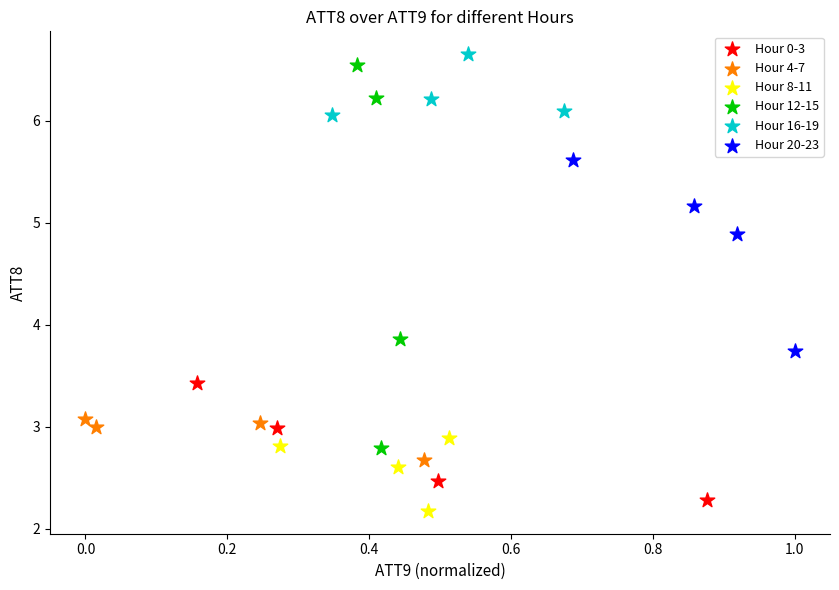

What are all the series names shown in the legend?

Hour 0-3, Hour 4-7, Hour 8-11, Hour 12-15, Hour 16-19, Hour 20-23